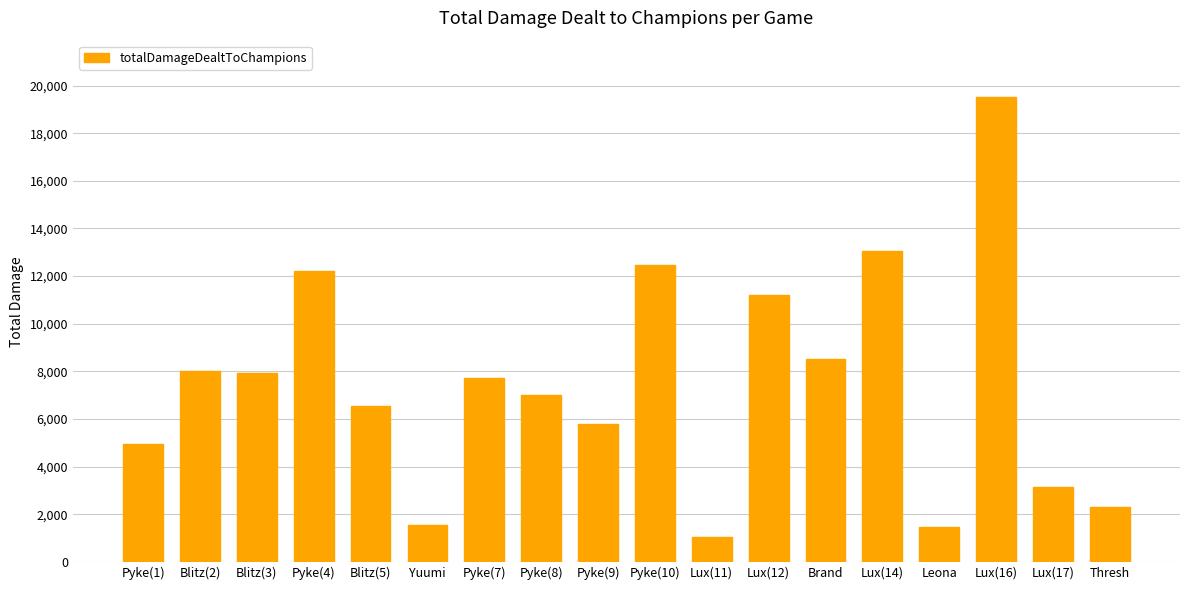

Read the value at Leona.

1467